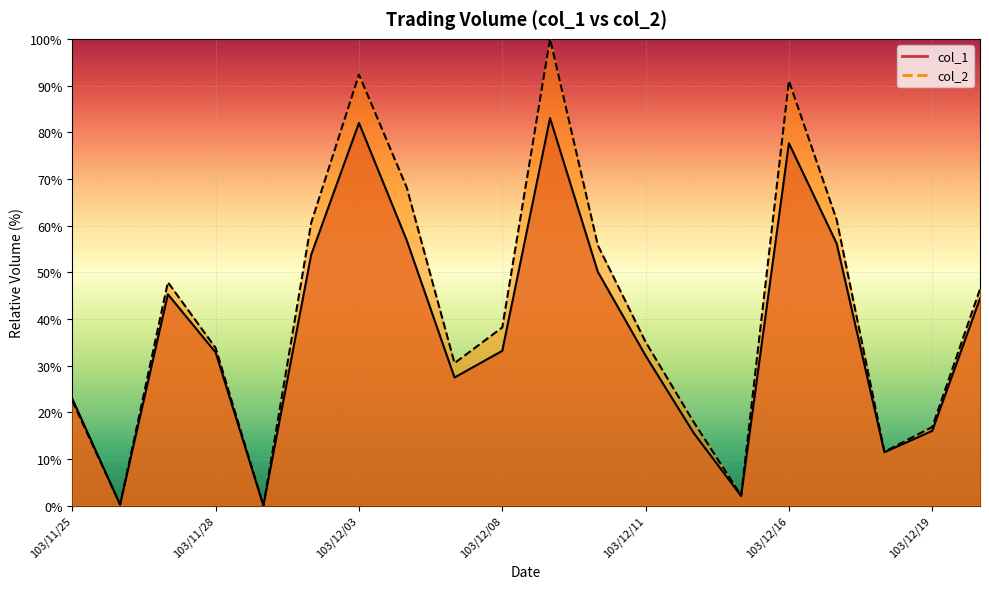

Is it true that col_2 equals 60.6 at 103/12/02?

True